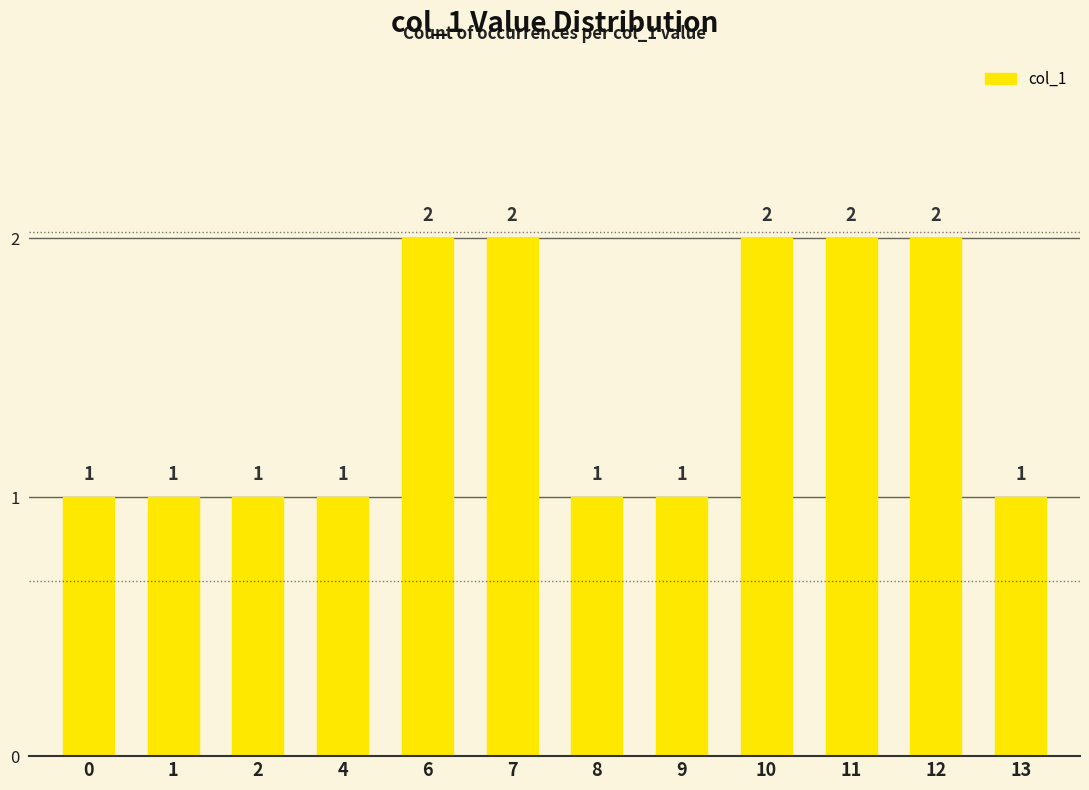

How many categories are shown in the chart?

12